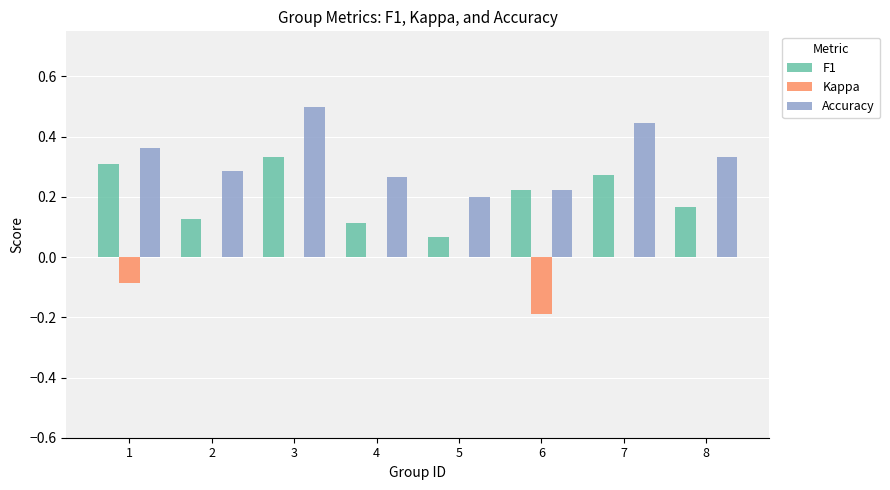

True or false: Accuracy has a value of 0.6 at 7.

False